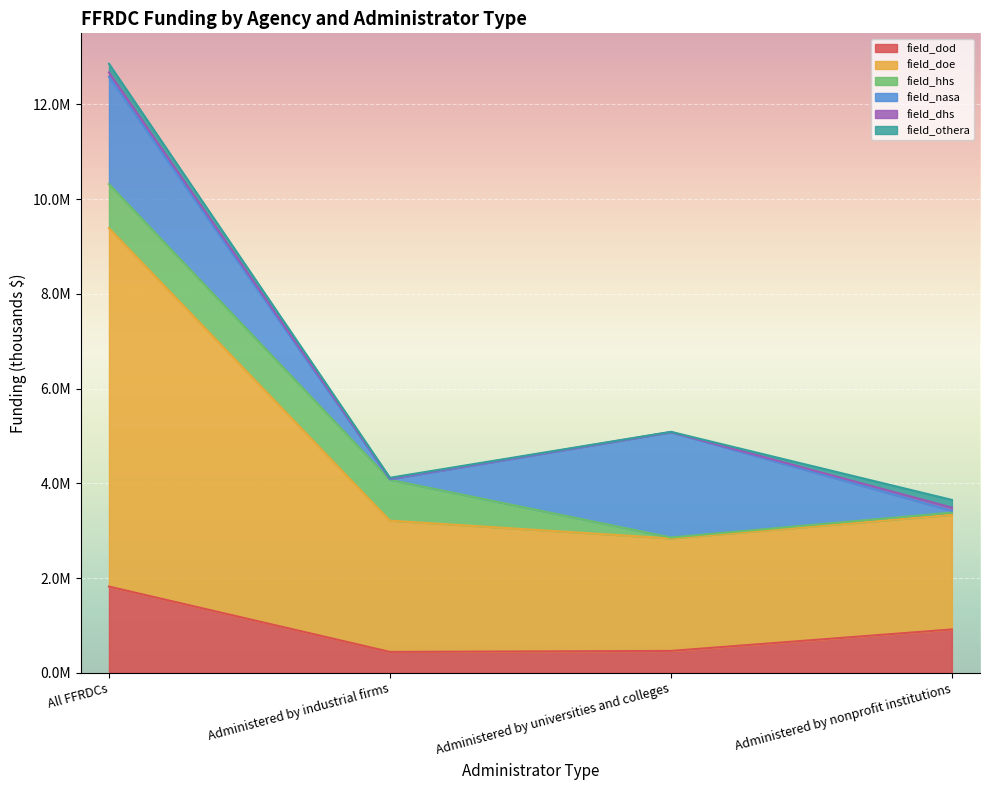

Which series has the largest total across all categories?

field_doe